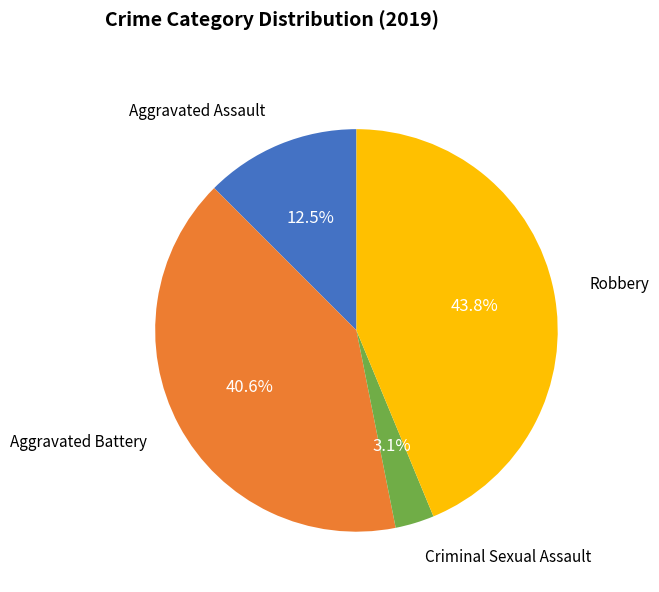

Is there any slice that represents more than half of the pie?

No